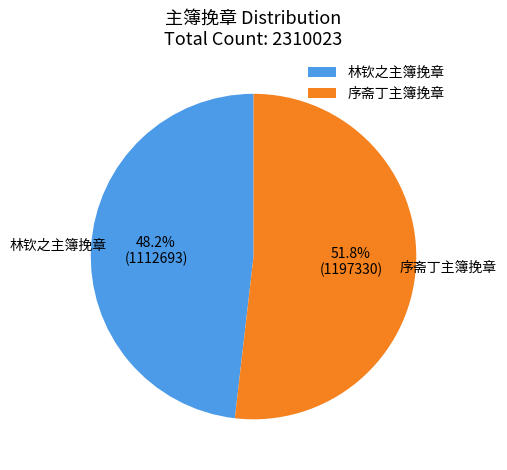

To the nearest percent, what is the difference between the 林钦之主簿挽章 and 序斋丁主簿挽章 slice percentages?

4%